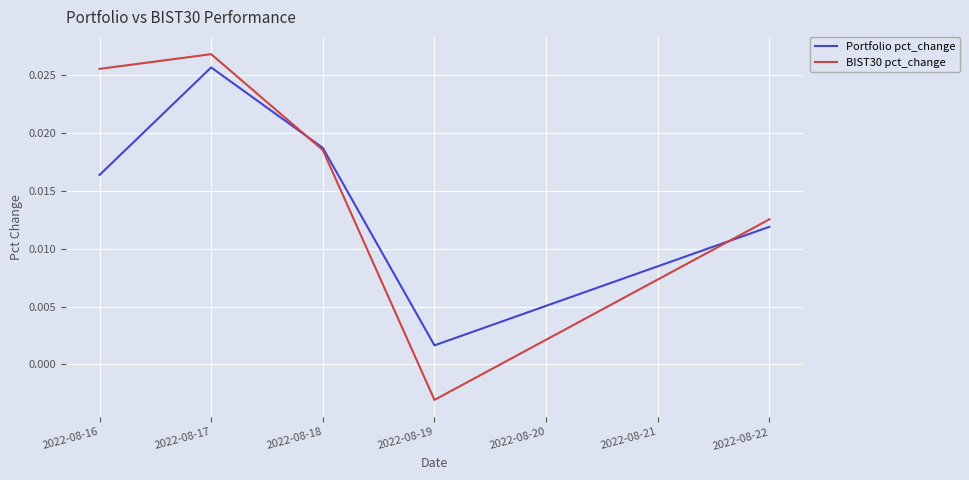

At which category is the sum across all series the highest?

2022-08-17